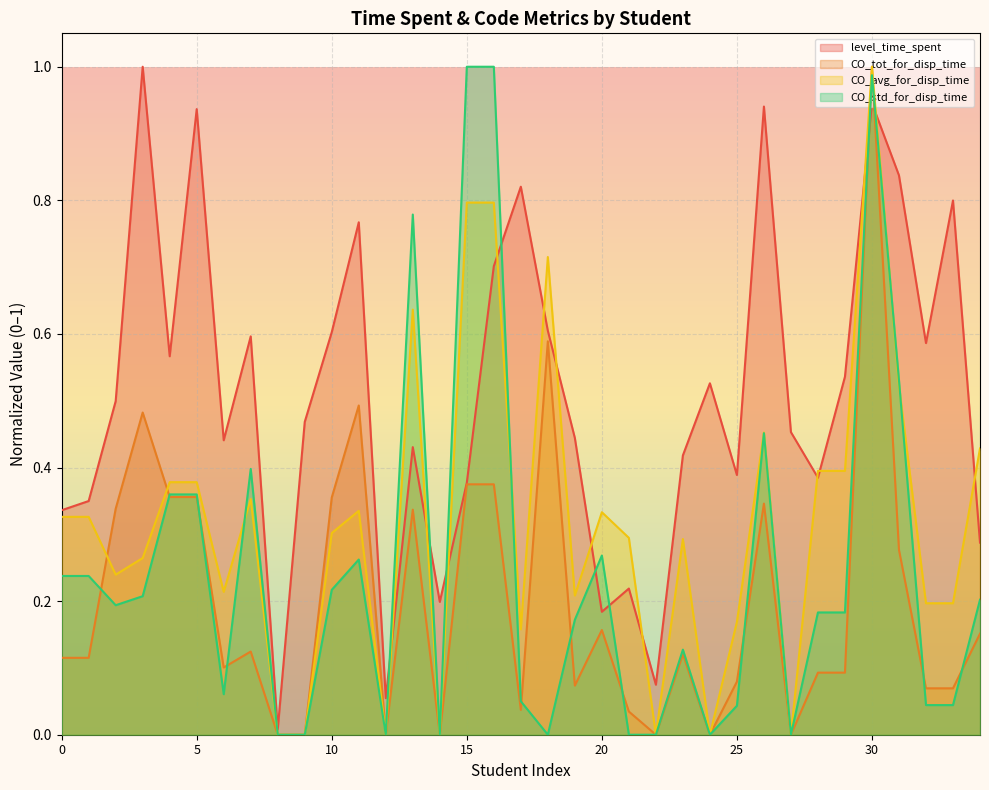

In level_time_spent, how many points are lower than both neighbors (excluding endpoints)?

10